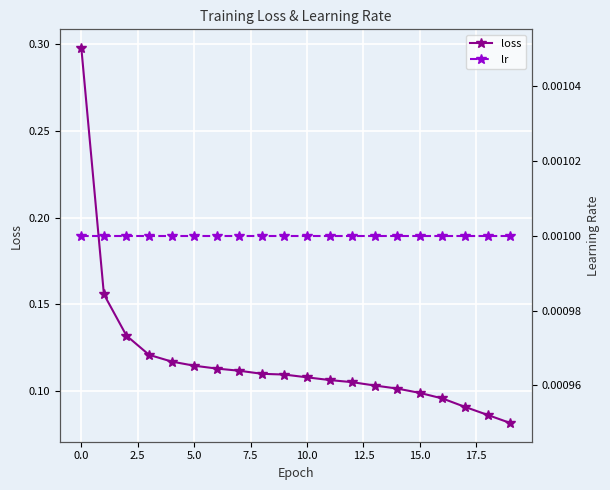

What is the average value of the loss series?

0.1